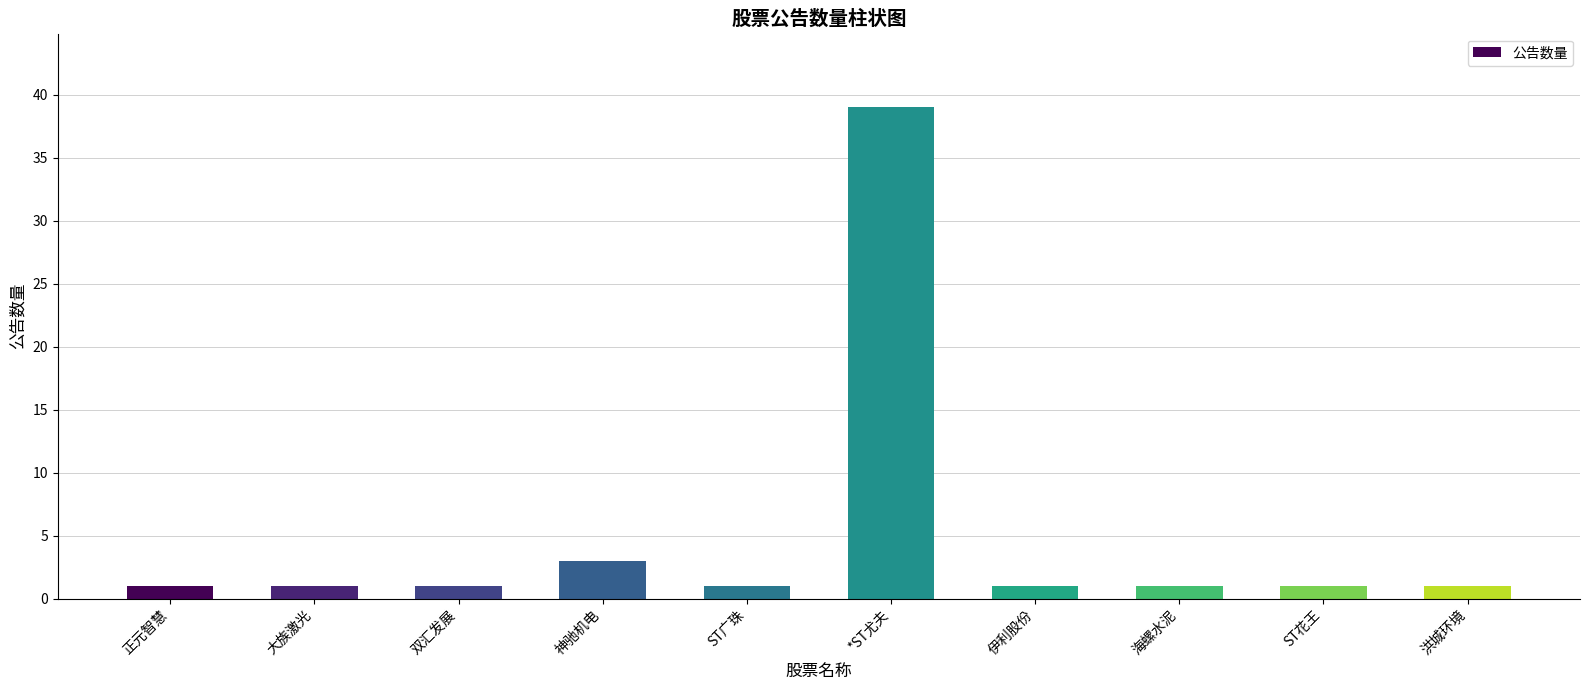

Reading left to right, list all the values displayed in this chart.

1	1	1	3	1	39	1	1	1	1